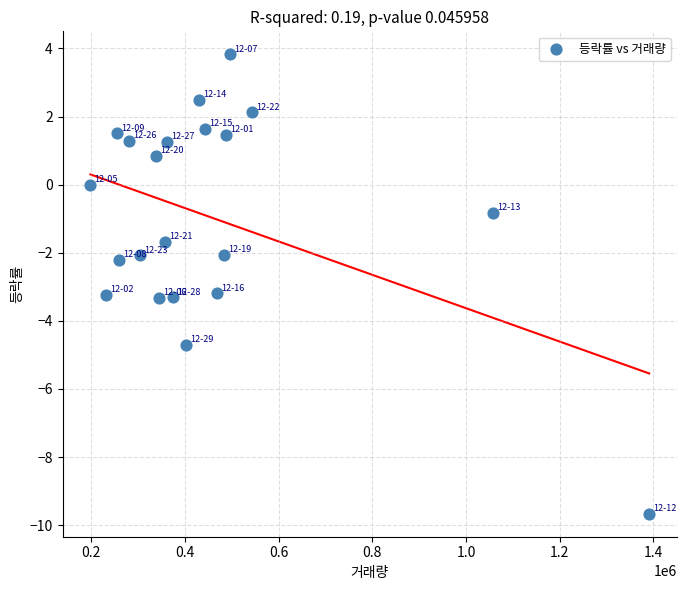

What is the range of X values (max minus min)?

1193078.0